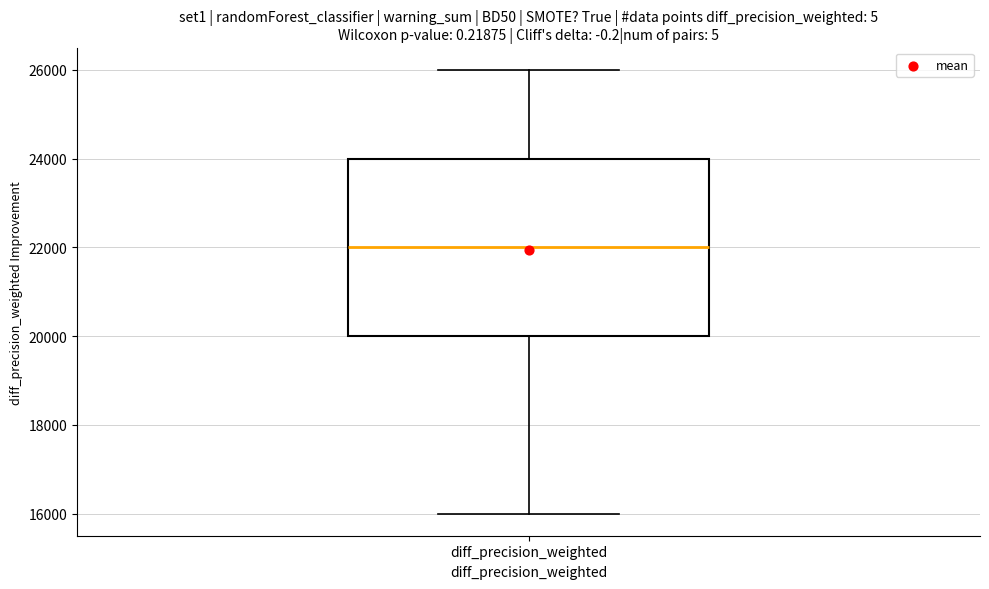

Read this box plot against the y-axis: the position of the median line, the range covered by the box, and the ends of both whiskers. The values are not printed on the chart, so give them approximately, as read against the axis.

median 22000, box 20000 to 24000, whiskers 16000 to 26000